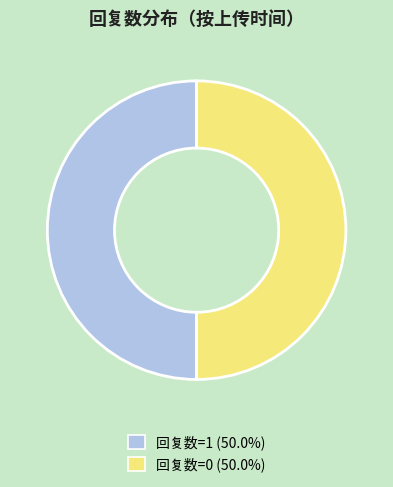

What is the ratio of the value at 回复数=1 (50.0%) to the value at 回复数=0 (50.0%)?

1.0